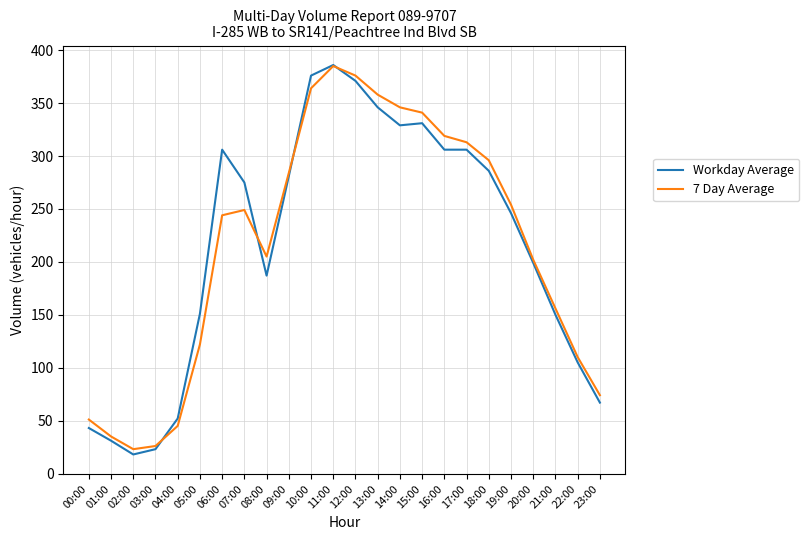

Which series ends up on top after the final intersection of 7 Day Average and Workday Average?

7 Day Average